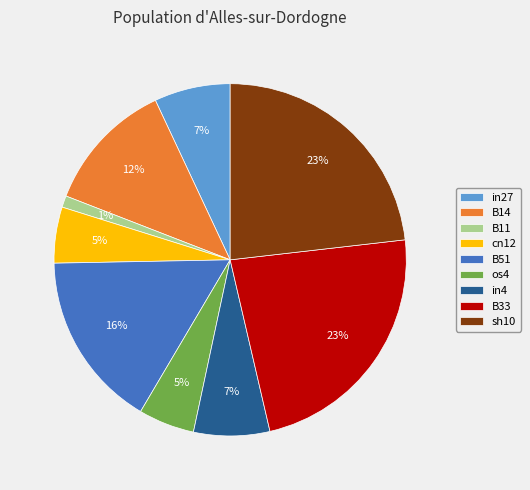

Does any single category account for the majority?

No